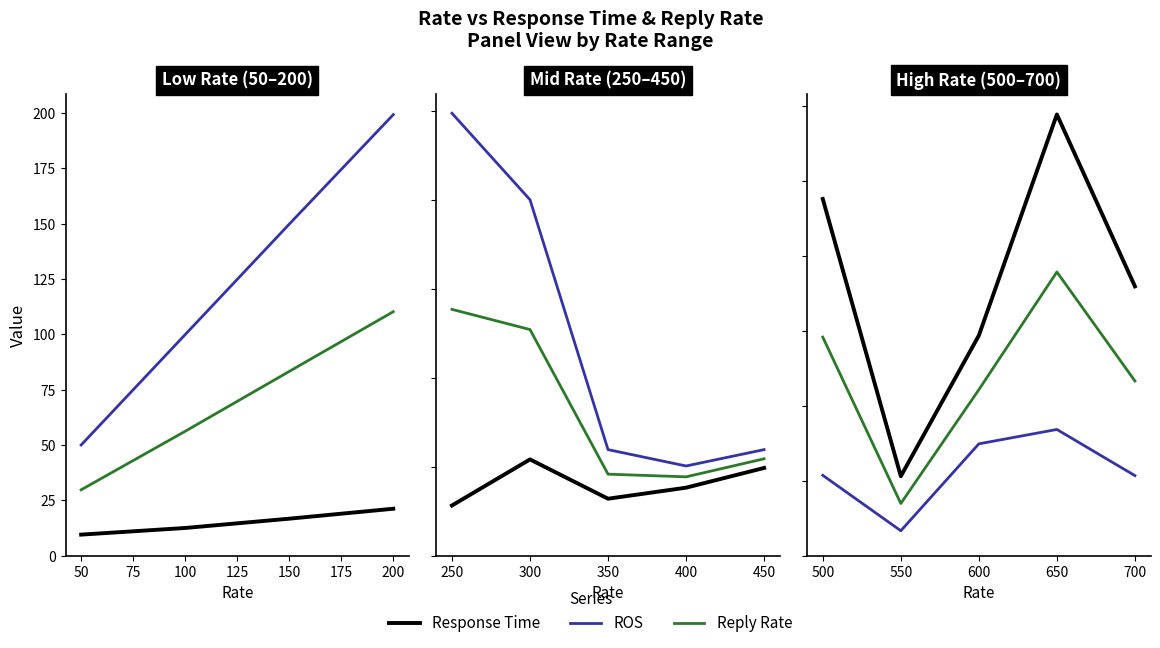

At which category does the chart reach its minimum across all series?

550